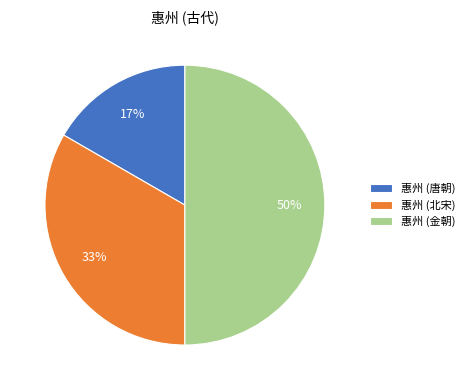

Rank the categories by value from highest to lowest.

惠州 (金朝), 惠州 (北宋), 惠州 (唐朝)